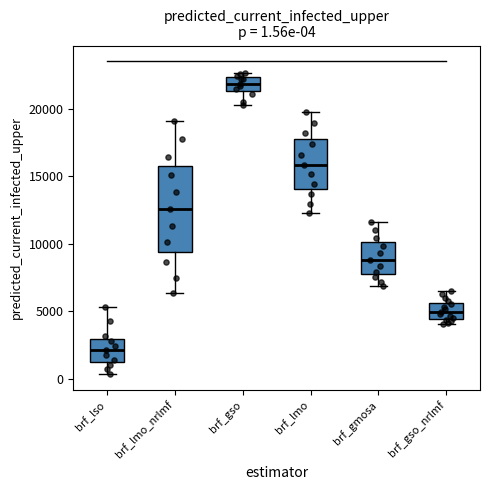

Comparing the boxes themselves (not the whiskers), which one is the tallest?

brf_lmo_nrlmf